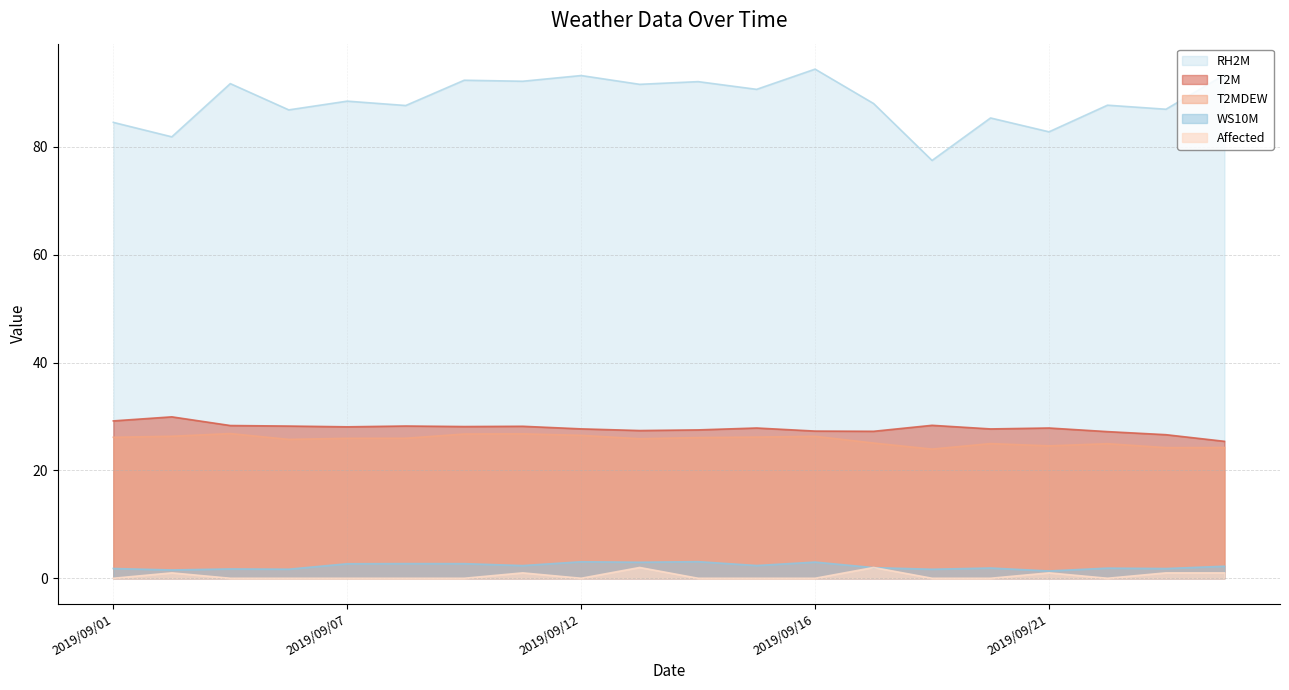

What is the difference between the second highest and minimum values in the Affected series?

2.0